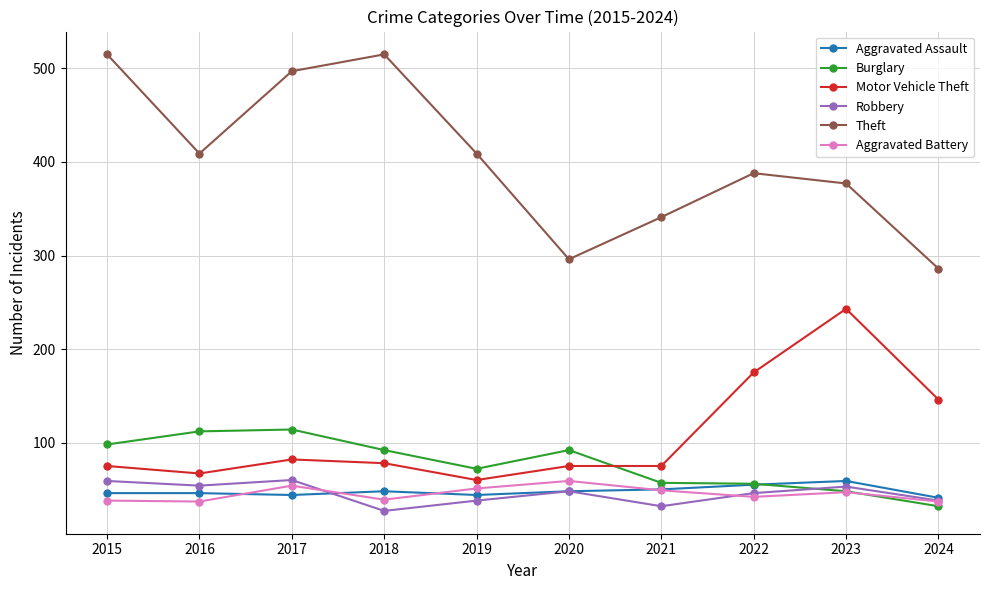

Is it true that Aggravated Assault equals 34 at 2022?

False